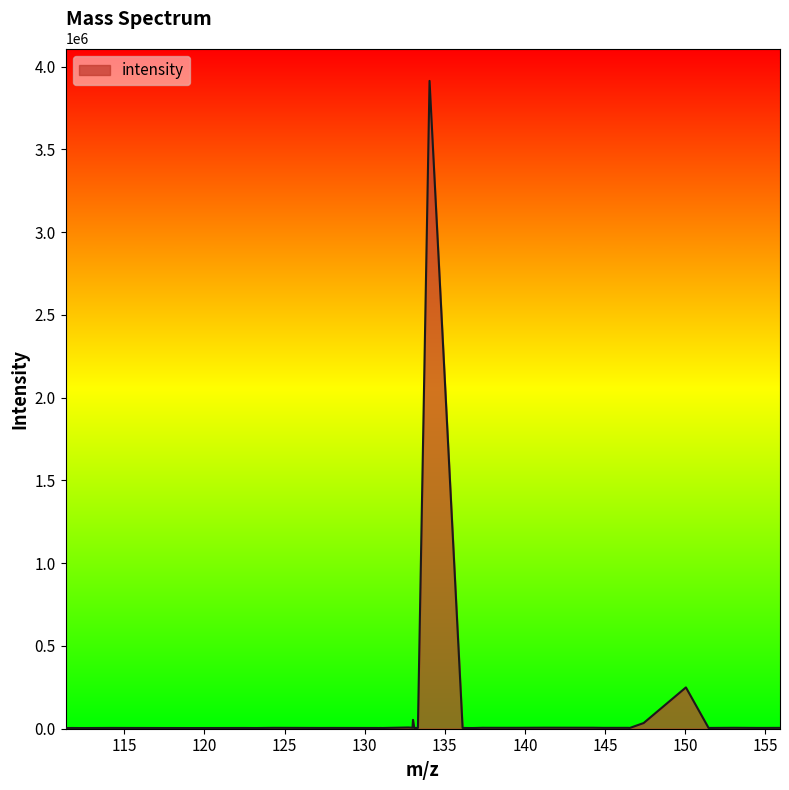

What is the average value?

110711.1